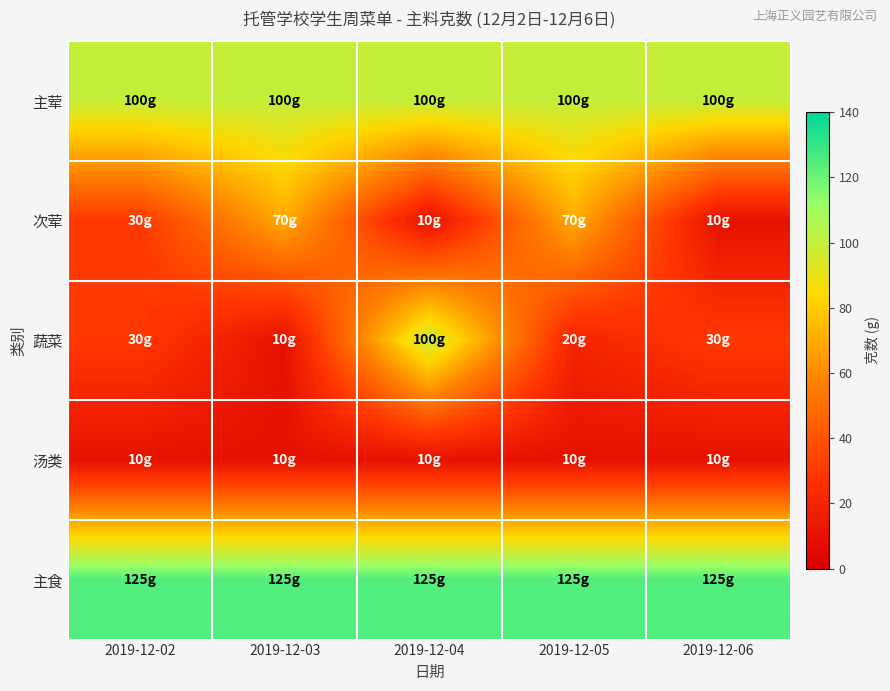

At which category is the sum across all series the highest?

2019-12-04